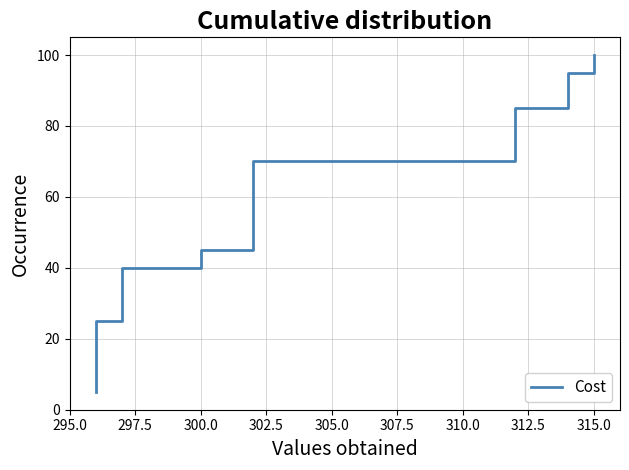

How many lines are shown in the chart?

1